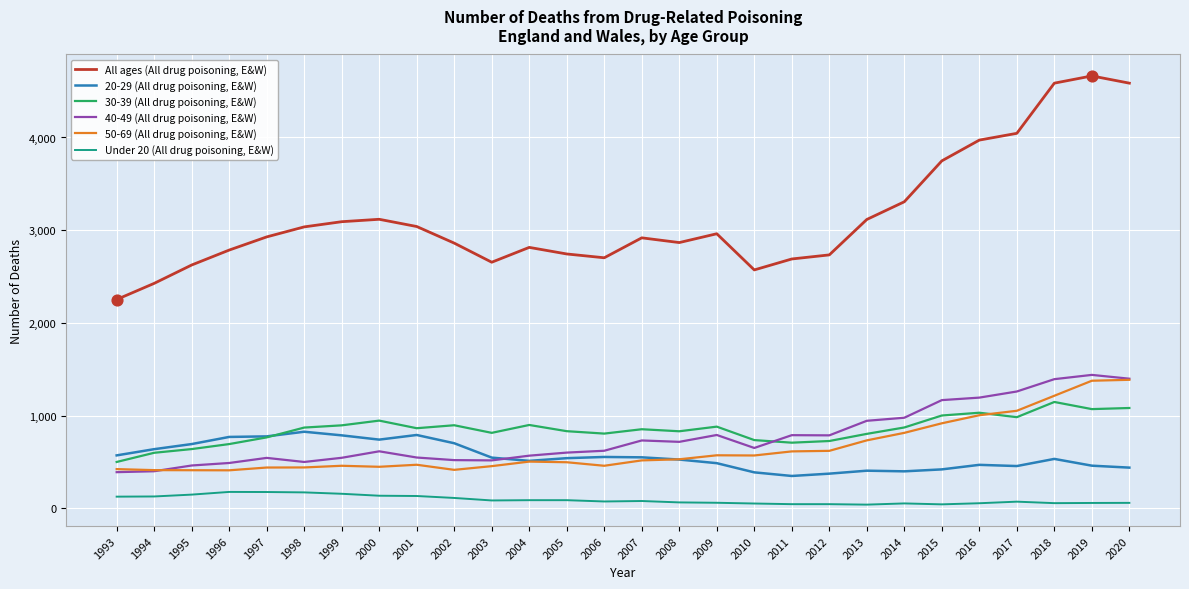

Which series has the largest range (max minus min)?

All ages (All drug poisoning, E&W)